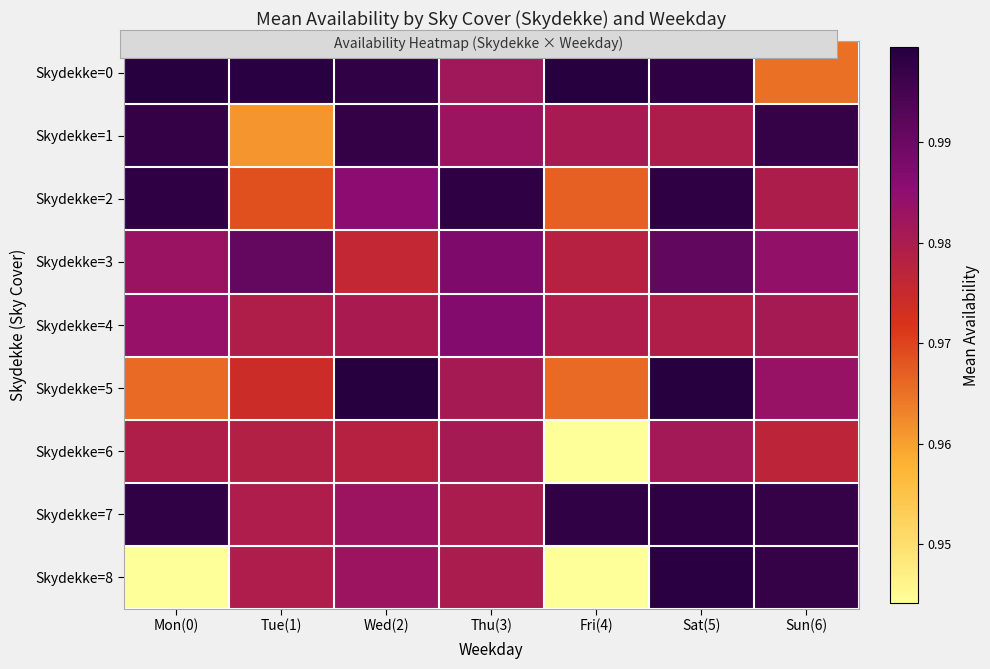

Which has a higher value, Mon(0) or Thu(3)?

Mon(0)